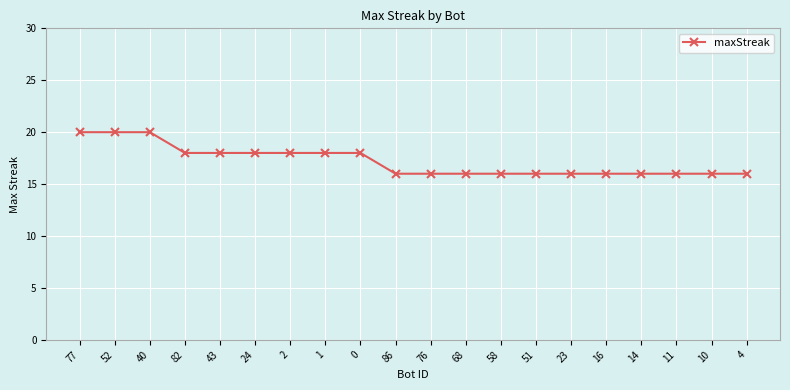

Which has a higher value, 40 or 23?

40